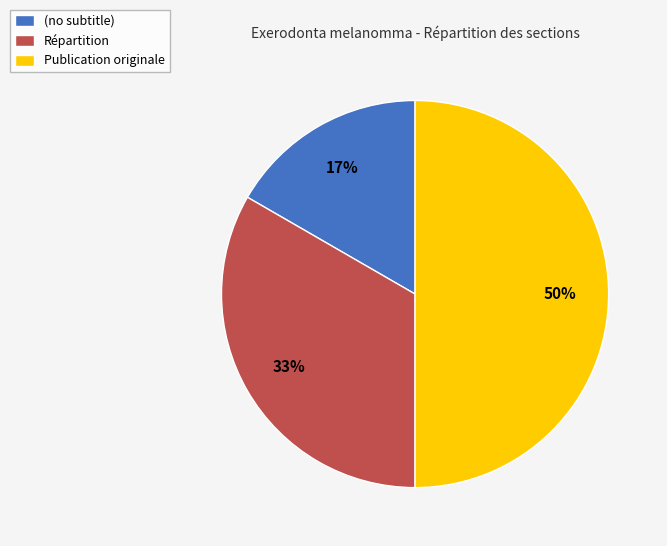

The Répartition slice represents 33% of the pie. True or false?

True